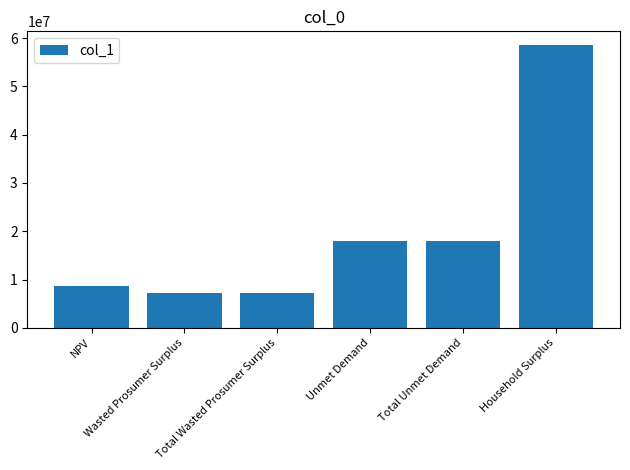

What is the difference between the maximum and minimum values?

51230033.4